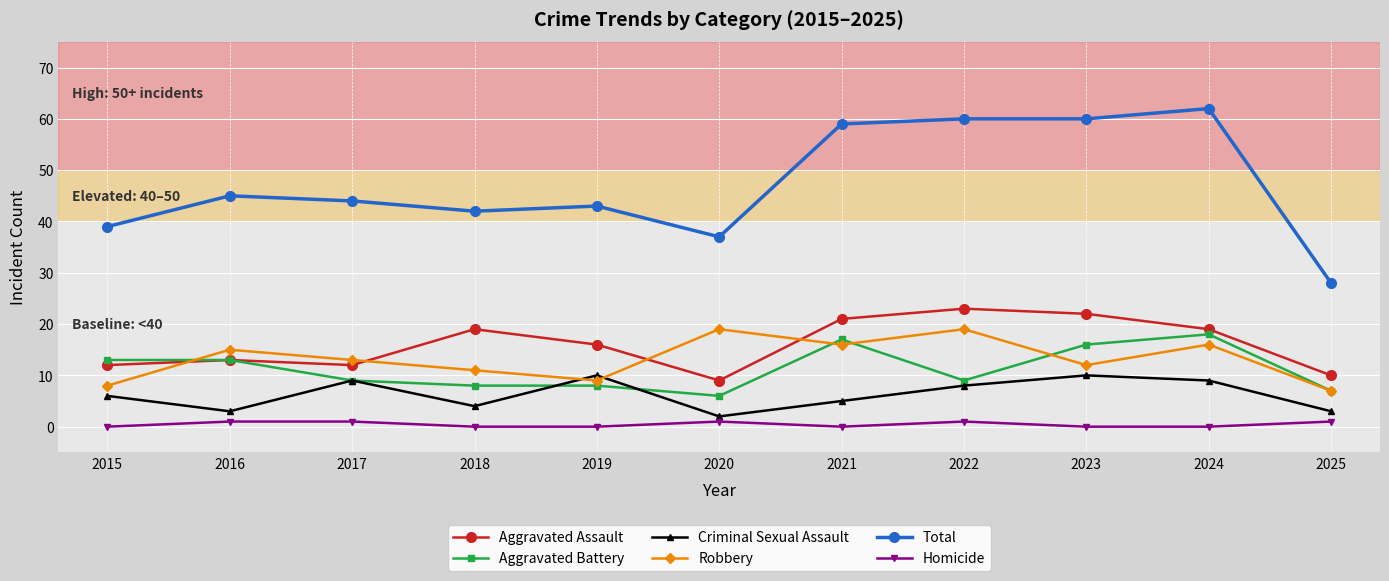

What is the value of the Total point at the 10th from the left?

62